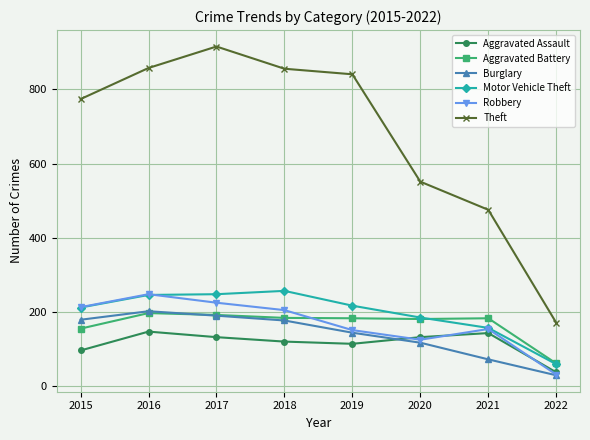

Does the chart have visible grid lines?

Yes